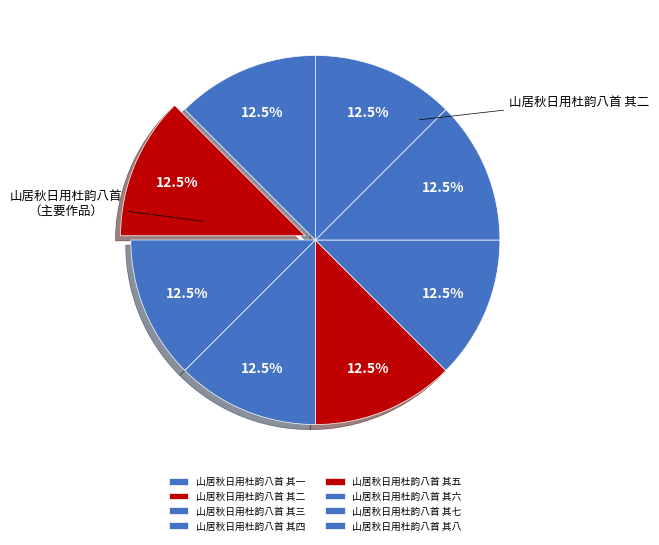

How many segments does this pie chart have?

8